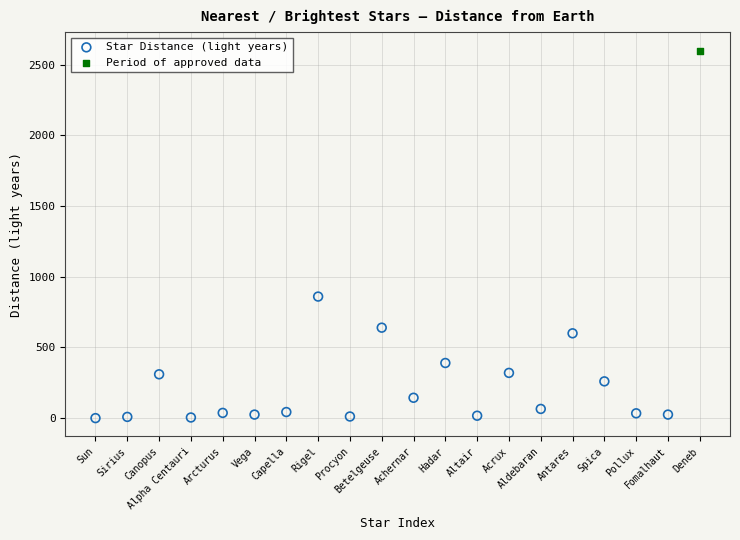

What are all the series names shown in the legend?

Star Distance (light years), Period of approved data